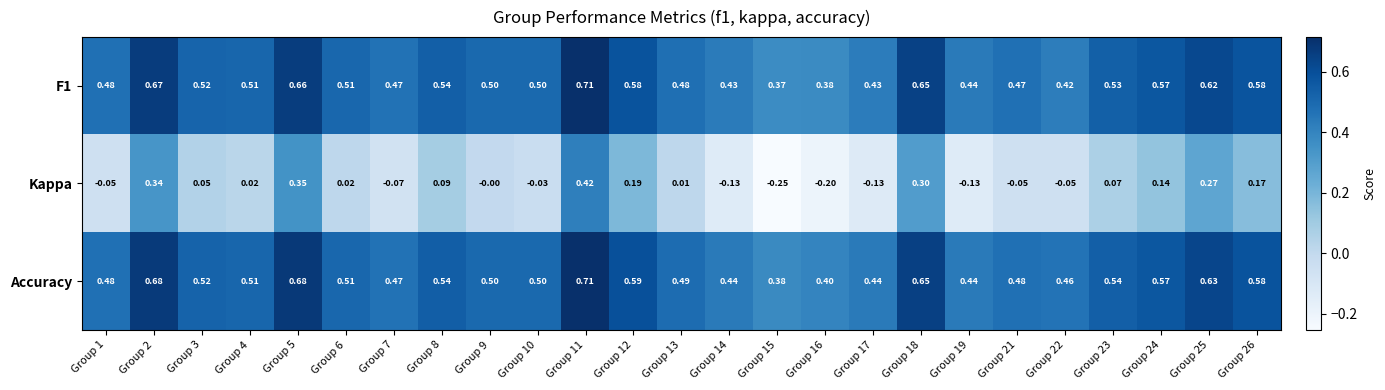

Between Group 17 and Group 24, which series saw the biggest shift?

Kappa